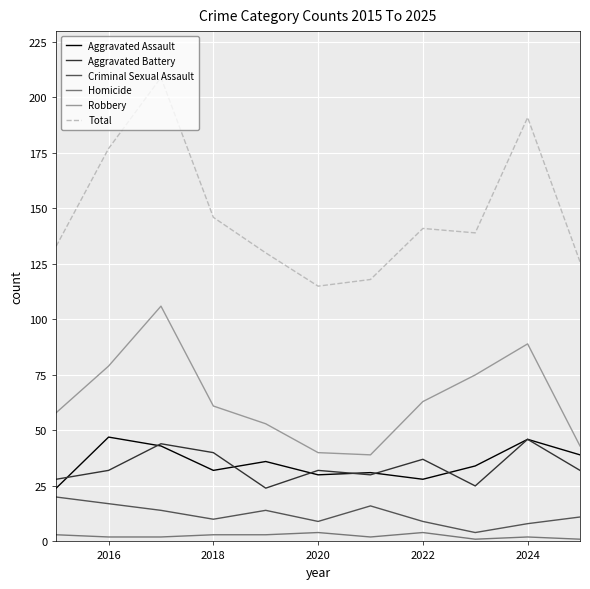

True or false: Robbery and Homicide intersect in this chart.

False